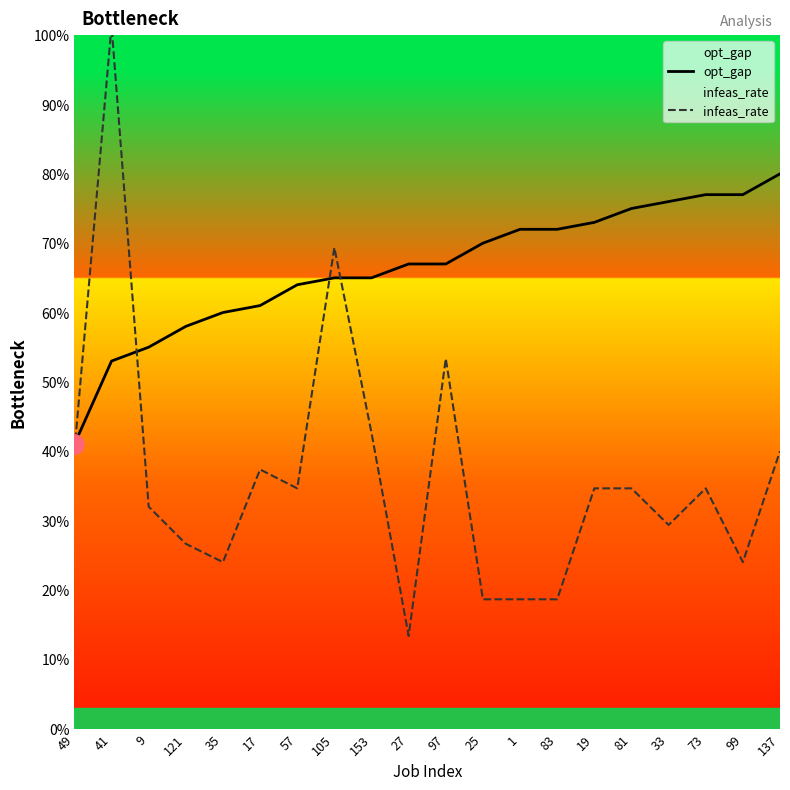

Does the chart display data point markers on the line(s)?

No